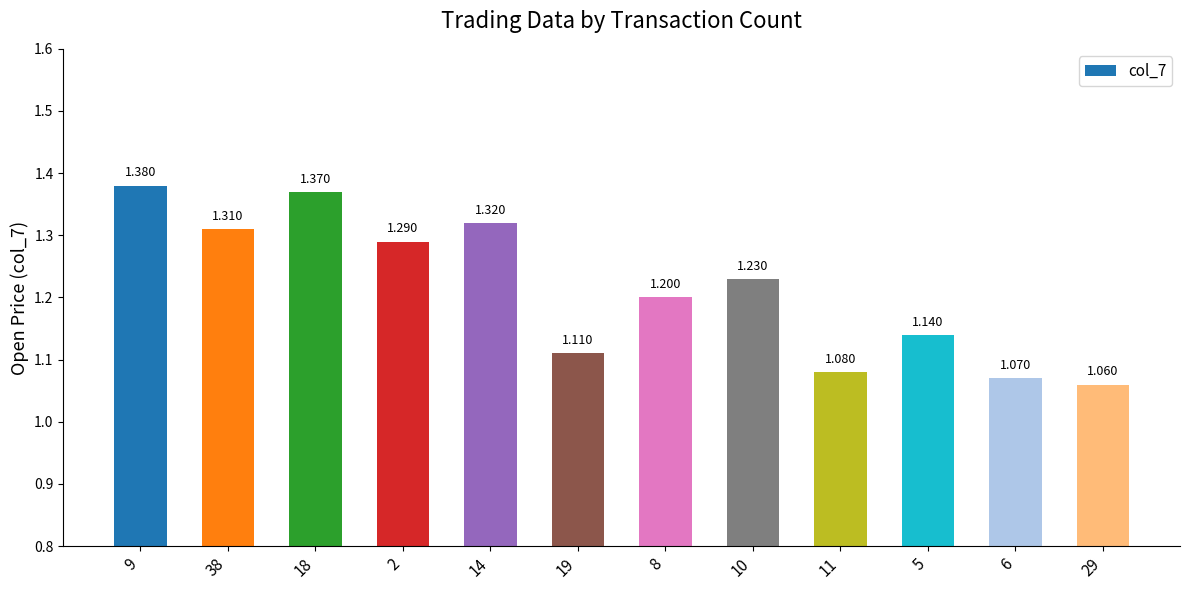

Rank the categories by value from lowest to highest.

29, 6, 11, 19, 5, 8, 10, 2, 38, 14, 18, 9